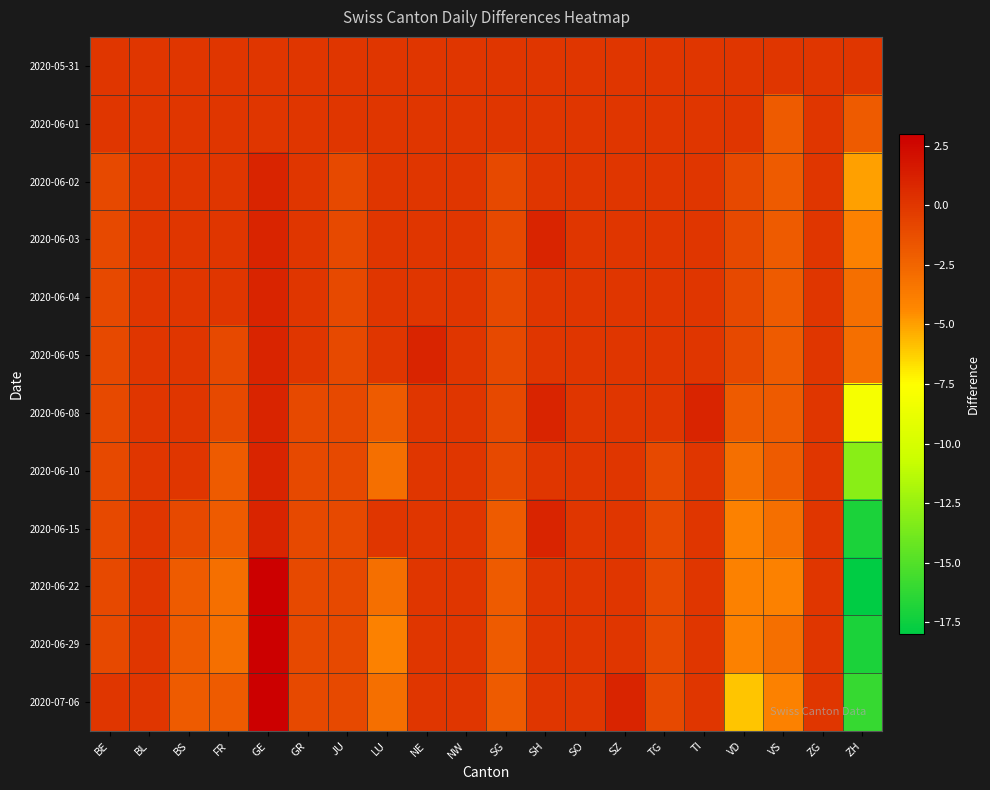

Reading right to left, transcribe all the data shown in this chart.

2020-05-31: ZH=0	ZG=0	VS=0	VD=0	TI=0	TG=0	SZ=0	SO=0	SH=0	SG=0	NW=0	NE=0	LU=0	JU=0	GR=0	GE=0	FR=0	BS=0	BL=0	BE=0
2020-06-01: ZH=-2	ZG=0	VS=-2	VD=0	TI=0	TG=0	SZ=0	SO=0	SH=0	SG=0	NW=0	NE=0	LU=0	JU=0	GR=0	GE=0	FR=0	BS=0	BL=0	BE=0
2020-06-02: ZH=-5	ZG=0	VS=-2	VD=-1	TI=0	TG=0	SZ=0	SO=0	SH=0	SG=-1	NW=0	NE=0	LU=0	JU=-1	GR=0	GE=1	FR=0	BS=0	BL=0	BE=-1
2020-06-03: ZH=-4	ZG=0	VS=-2	VD=-1	TI=0	TG=0	SZ=0	SO=0	SH=1	SG=-1	NW=0	NE=0	LU=0	JU=-1	GR=0	GE=1	FR=0	BS=0	BL=0	BE=-1
2020-06-04: ZH=-3	ZG=0	VS=-2	VD=-1	TI=0	TG=0	SZ=0	SO=0	SH=0	SG=-1	NW=0	NE=0	LU=0	JU=-1	GR=0	GE=1	FR=0	BS=0	BL=0	BE=-1
2020-06-05: ZH=-3	ZG=0	VS=-2	VD=-1	TI=0	TG=0	SZ=0	SO=0	SH=0	SG=-1	NW=0	NE=1	LU=0	JU=-1	GR=0	GE=1	FR=-1	BS=0	BL=0	BE=-1
2020-06-08: ZH=-8	ZG=0	VS=-2	VD=-2	TI=1	TG=0	SZ=0	SO=0	SH=1	SG=-1	NW=0	NE=0	LU=-2	JU=-1	GR=-1	GE=1	FR=-1	BS=0	BL=0	BE=-1
2020-06-10: ZH=-13	ZG=0	VS=-2	VD=-3	TI=0	TG=-1	SZ=0	SO=0	SH=0	SG=-1	NW=0	NE=0	LU=-3	JU=-1	GR=-1	GE=1	FR=-2	BS=0	BL=0	BE=-1
2020-06-15: ZH=-17	ZG=0	VS=-3	VD=-4	TI=0	TG=-1	SZ=0	SO=0	SH=1	SG=-2	NW=0	NE=0	LU=0	JU=-1	GR=-1	GE=1	FR=-2	BS=-1	BL=0	BE=-1
2020-06-22: ZH=-18	ZG=0	VS=-4	VD=-4	TI=0	TG=-1	SZ=0	SO=0	SH=0	SG=-2	NW=0	NE=0	LU=-3	JU=-1	GR=-1	GE=3	FR=-3	BS=-2	BL=0	BE=-1
2020-06-29: ZH=-17	ZG=0	VS=-3	VD=-4	TI=0	TG=-1	SZ=0	SO=0	SH=0	SG=-2	NW=0	NE=0	LU=-4	JU=-1	GR=-1	GE=3	FR=-3	BS=-2	BL=0	BE=-1
2020-07-06: ZH=-16	ZG=0	VS=-4	VD=-6	TI=0	TG=-1	SZ=1	SO=0	SH=0	SG=-2	NW=0	NE=0	LU=-3	JU=-1	GR=-1	GE=3	FR=-2	BS=-2	BL=0	BE=0